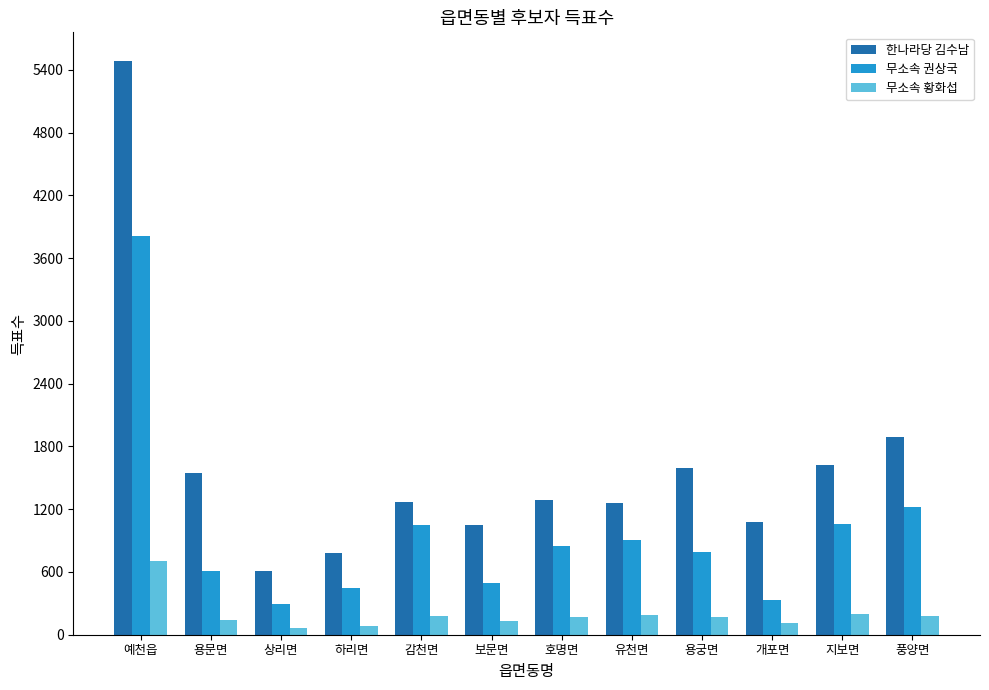

Between 상리면 and 지보면, which series saw the biggest shift?

한나라당 김수남